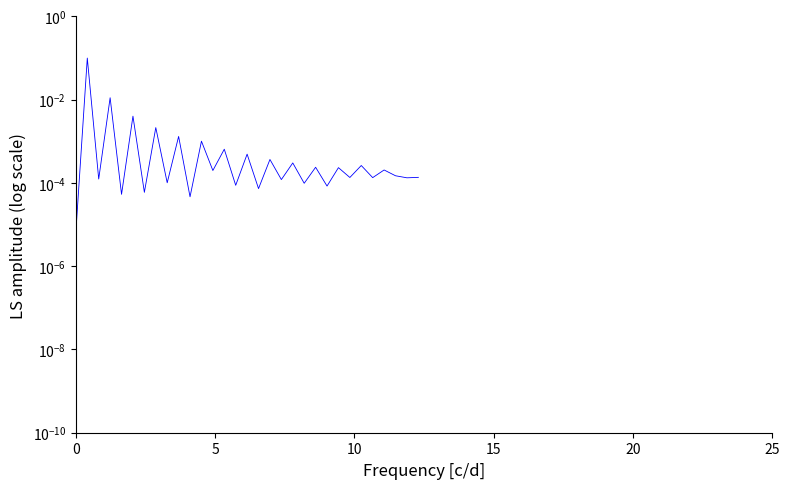

How many series are shown in this chart?

1